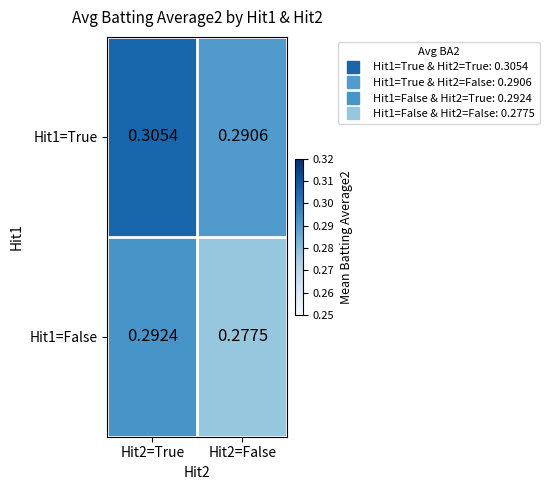

How many data points does each series have?

2